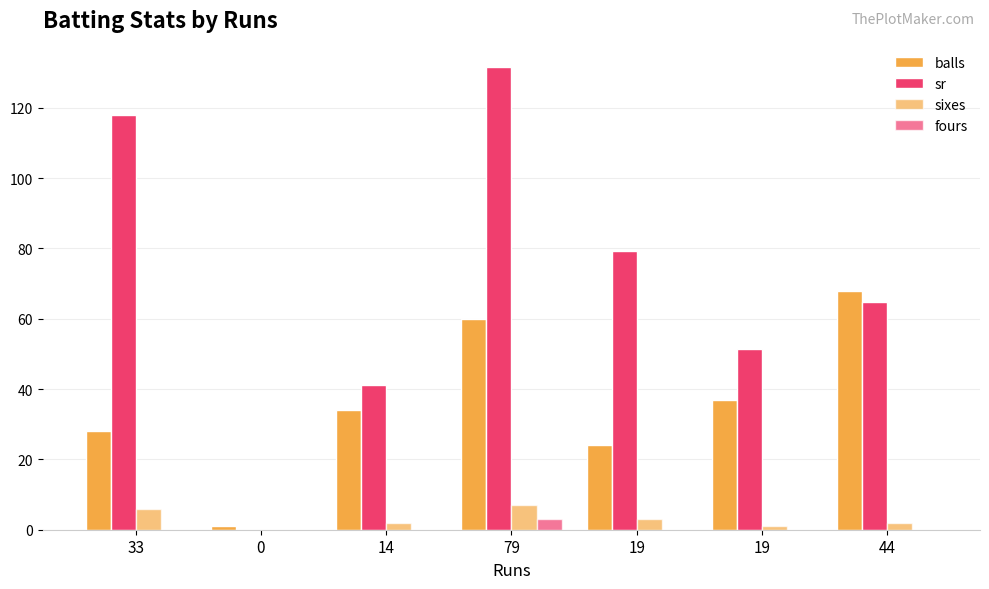

True or false: fours has a value of 0.0 at 0.

True